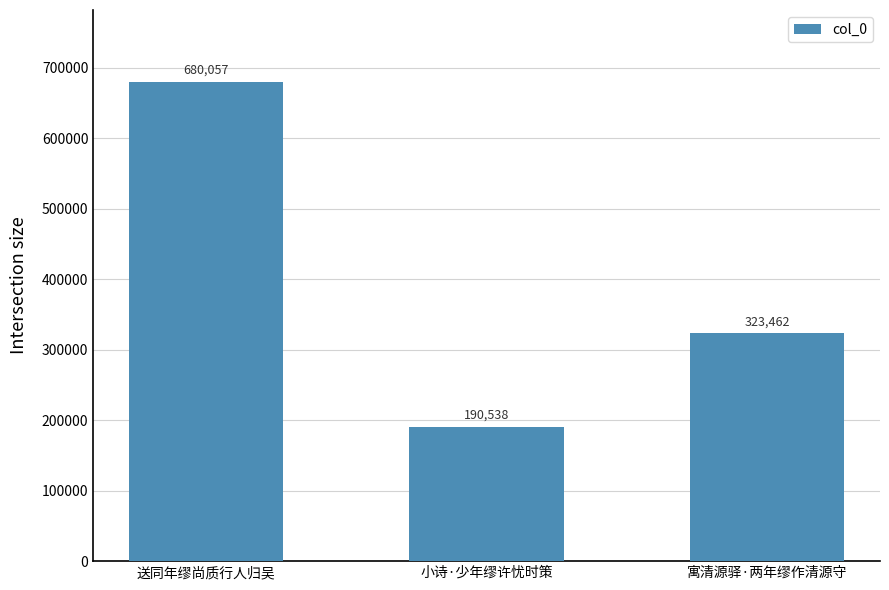

What is the value of the 2nd bar from the left?

190538